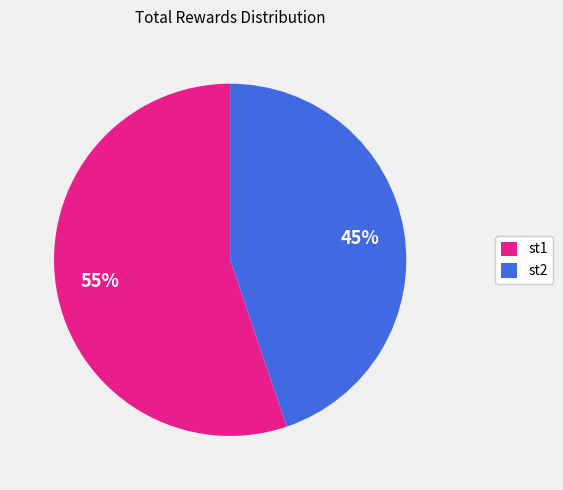

To the nearest percent, what is the difference between the largest and smallest slice percentages?

10%